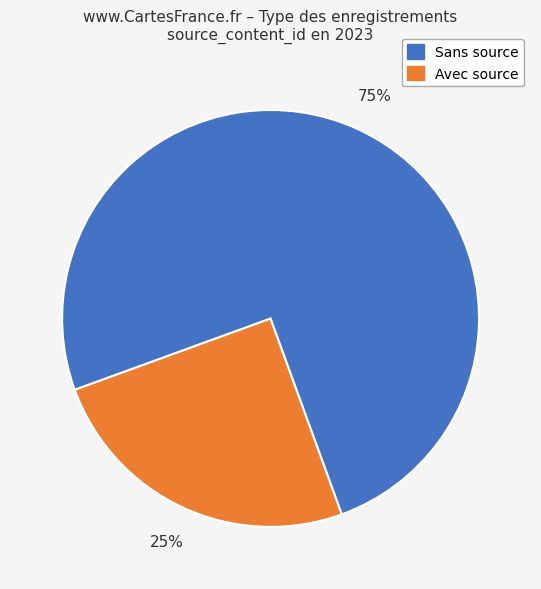

How many segments does this pie chart have?

2